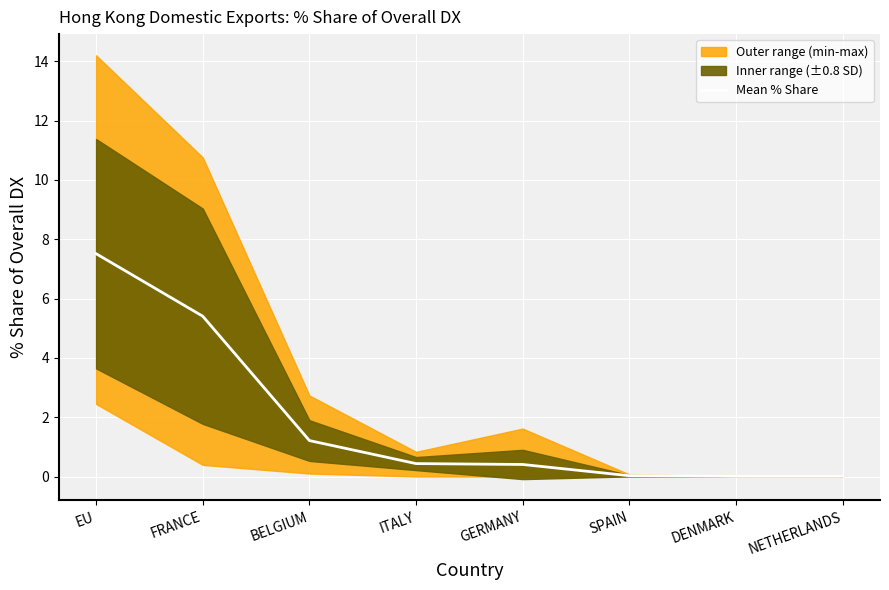

How many data points does each series have?

8